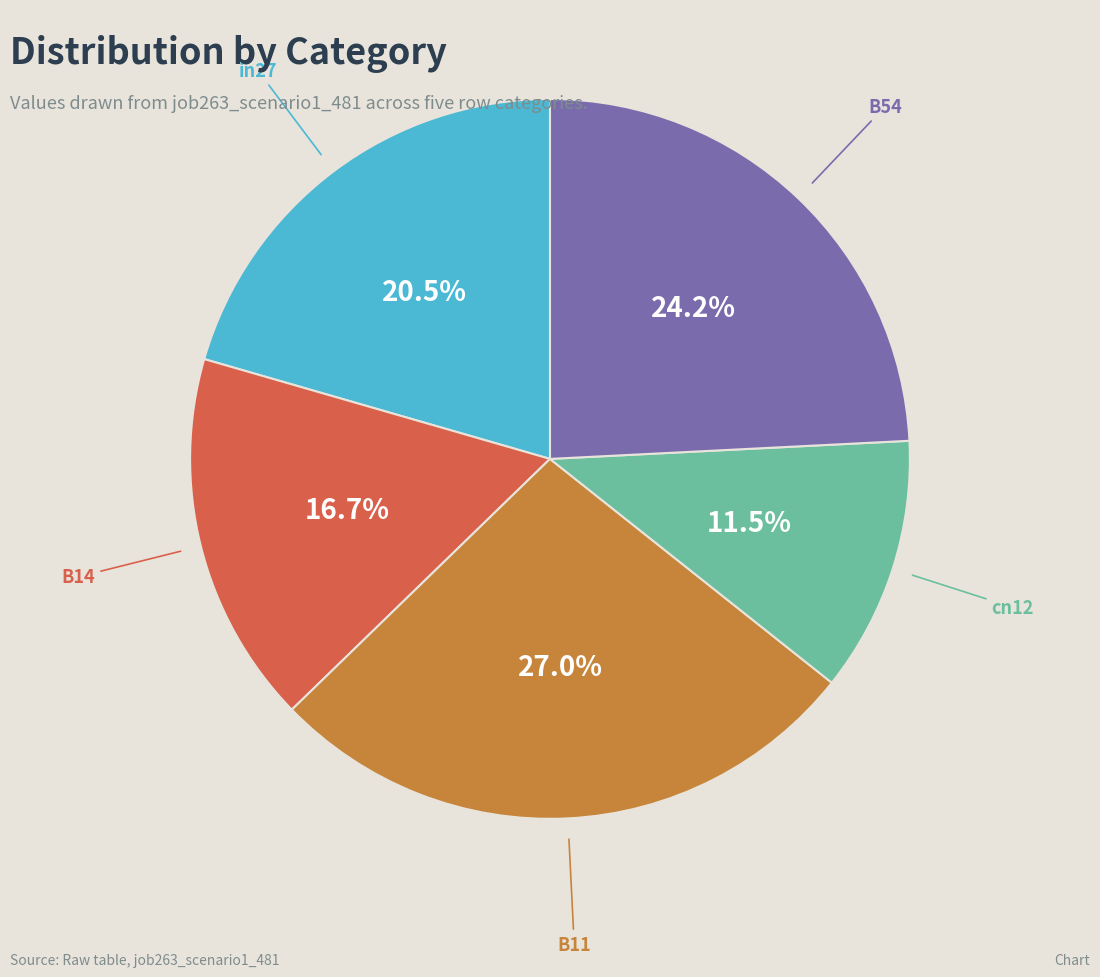

Count the number of slices in the pie.

5